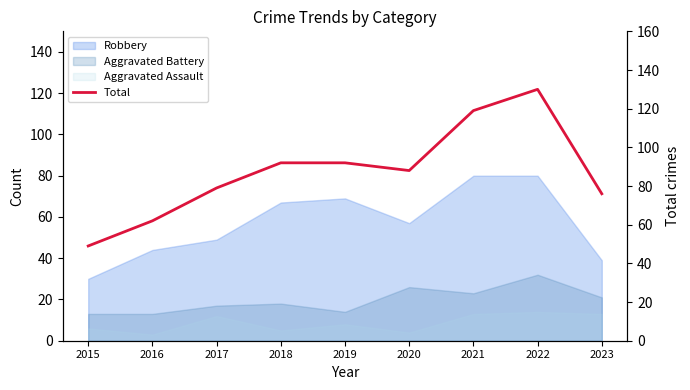

What is the change in value from 2020 to 2021?

+31